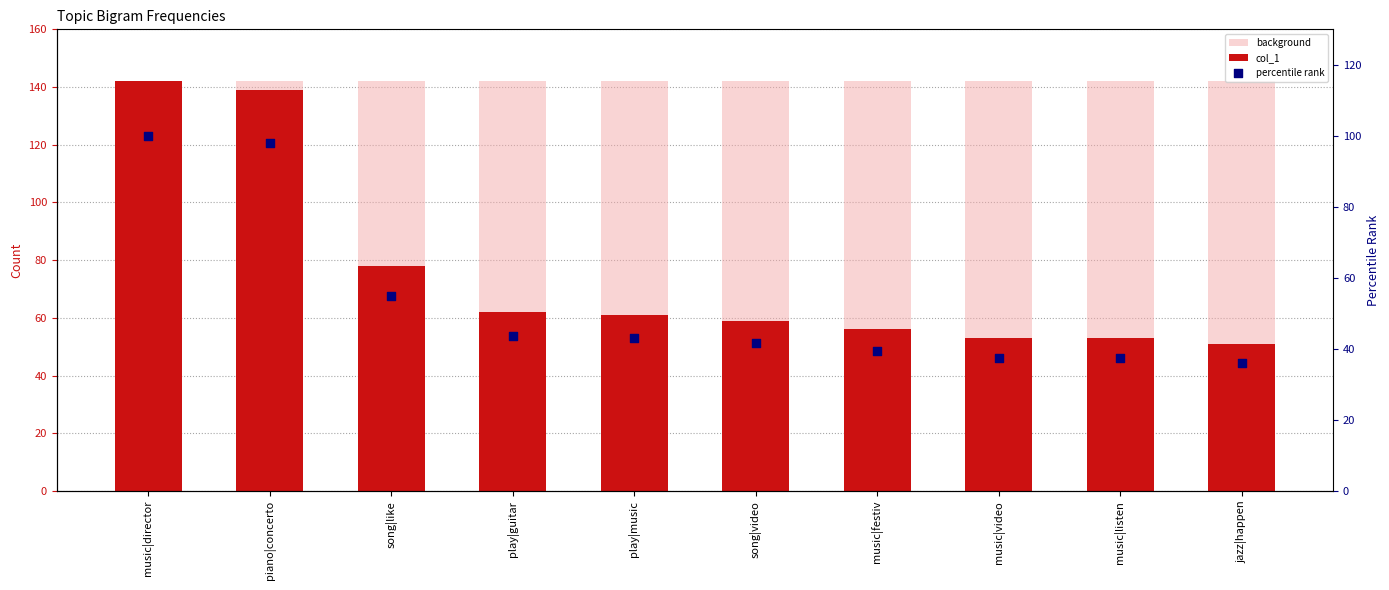

What is the total value across all series at song|like?

274.9